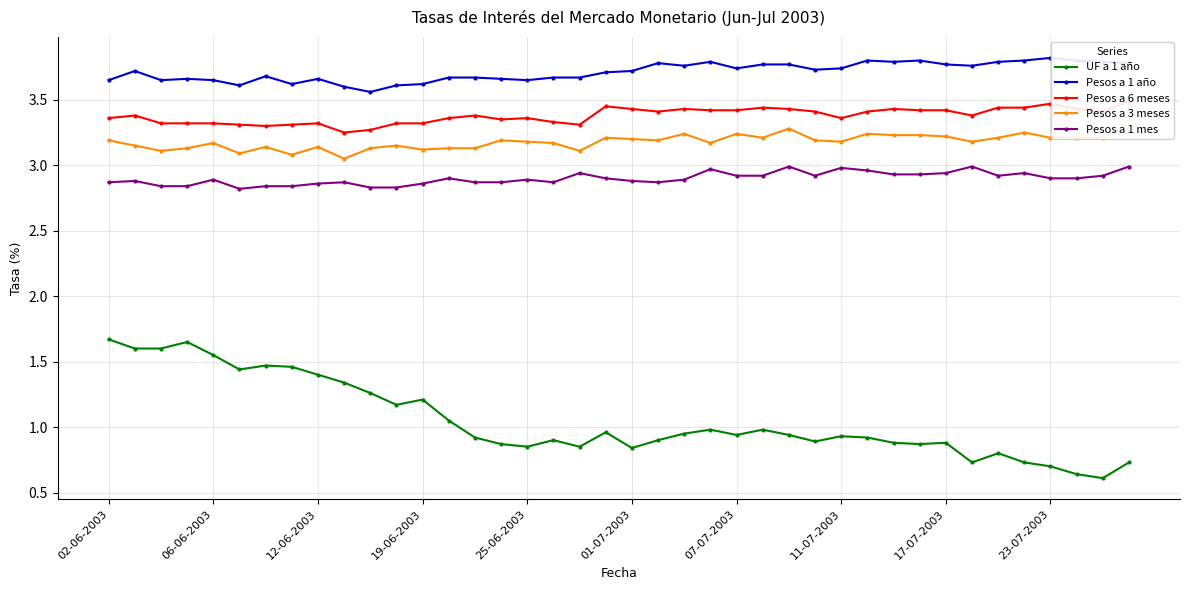

True or false: Pesos a 1 año and UF a 1 año intersect in this chart.

False